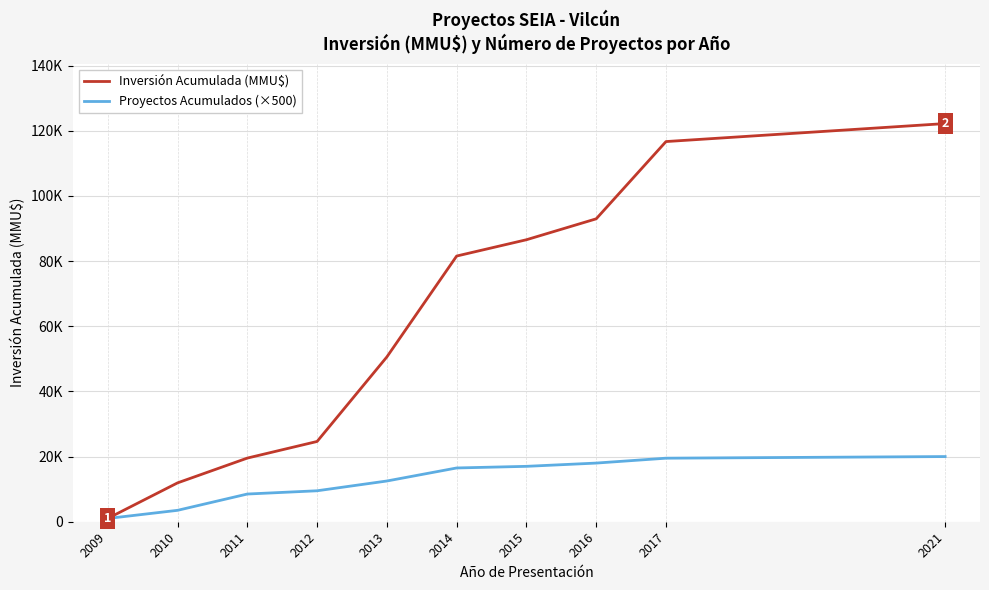

Does the chart have visible grid lines?

Yes